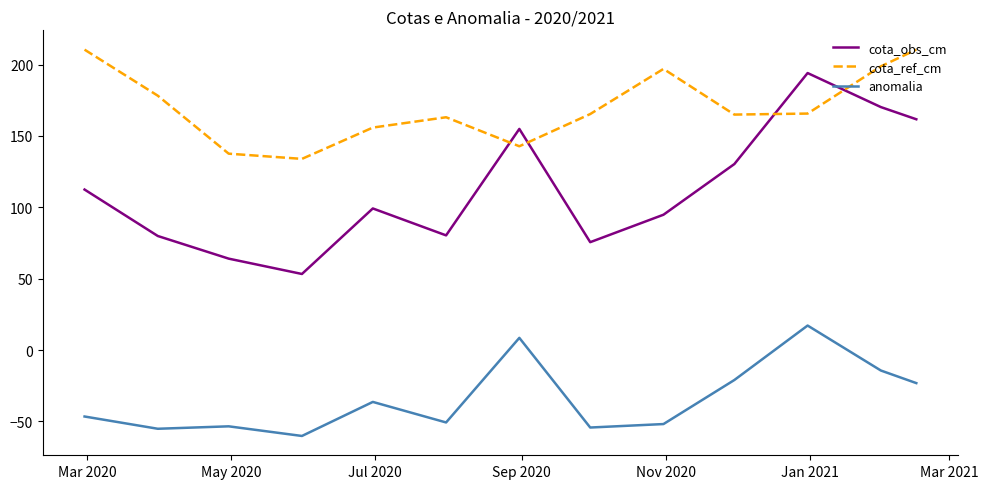

Which series has the largest range (max minus min)?

cota_obs_cm